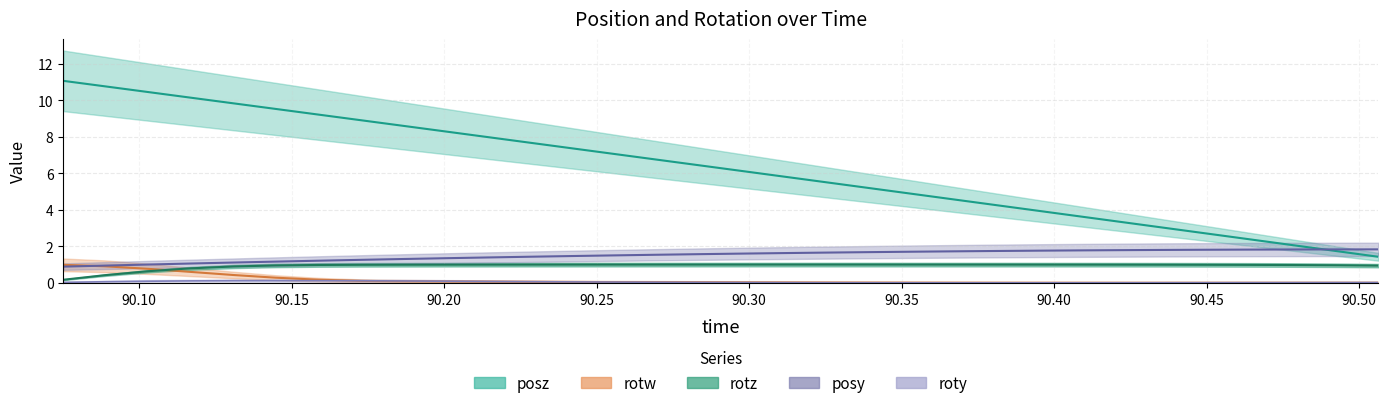

Rank the series at 90.50623 from lowest to highest value.

rotw, roty, rotz, posz, posy